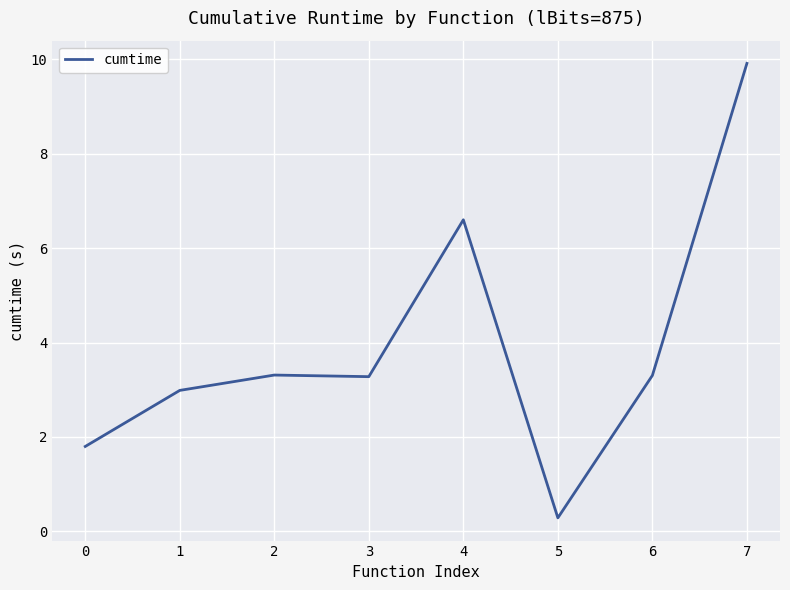

Between 5 and 7, which is larger?

7